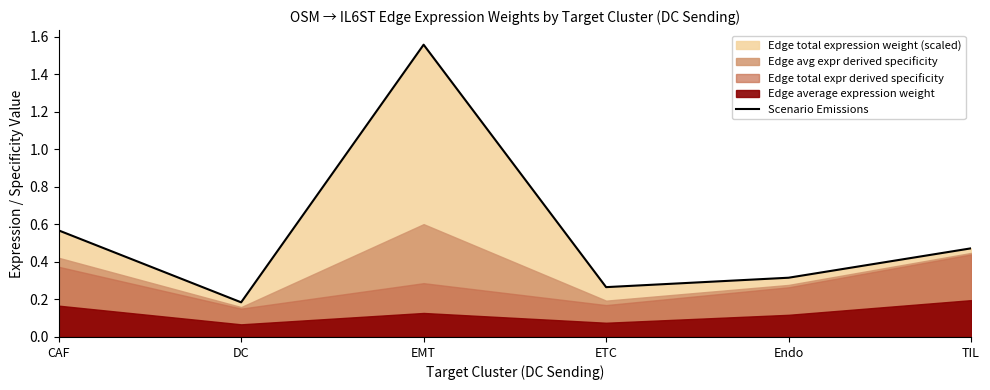

Rank the categories by value from lowest to highest.

DC, ETC, Endo, TIL, CAF, EMT